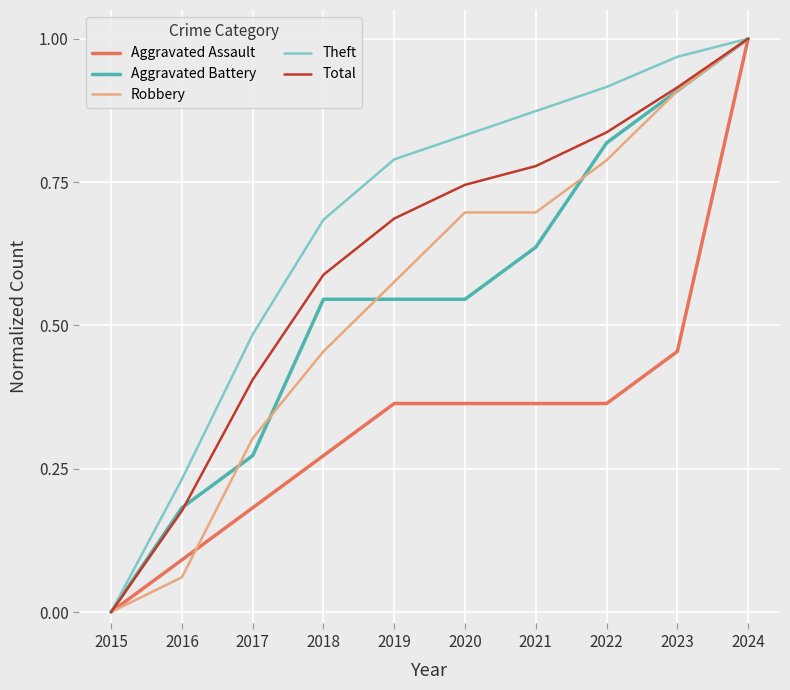

Which series changed the most between 2017 and 2022?

Aggravated Battery